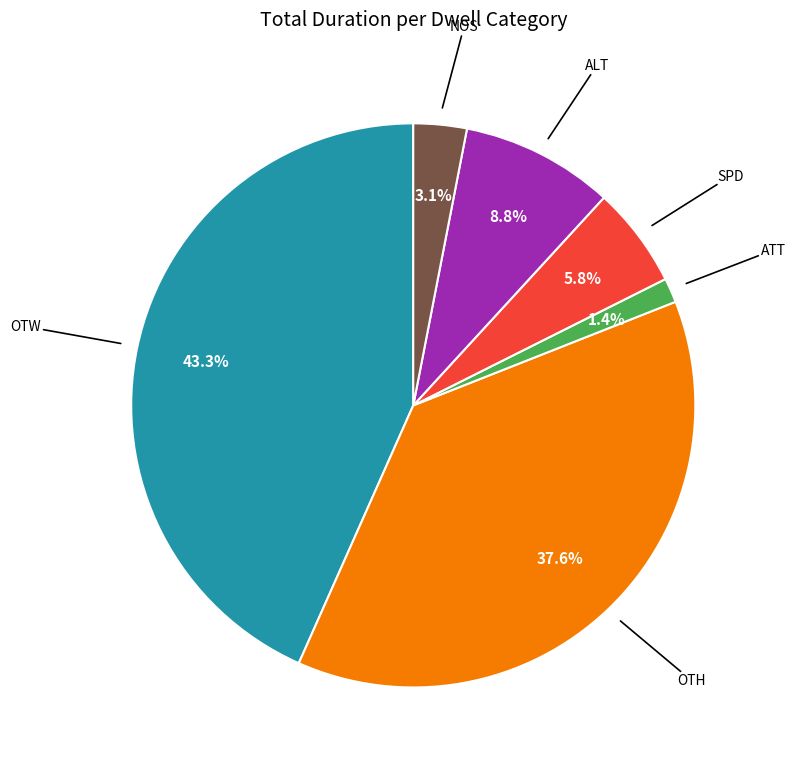

Is there a majority slice in this chart?

No